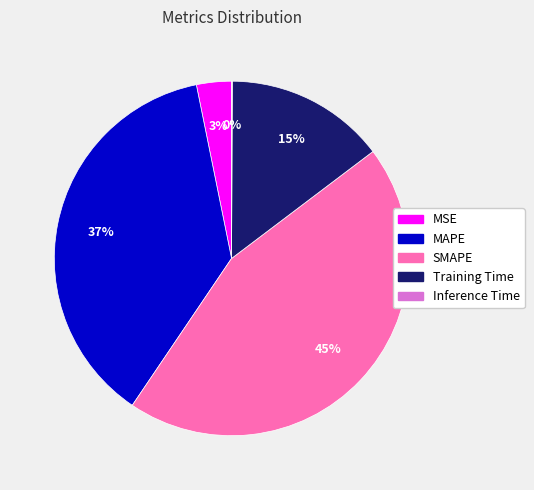

Between MSE and SMAPE, which is larger?

SMAPE